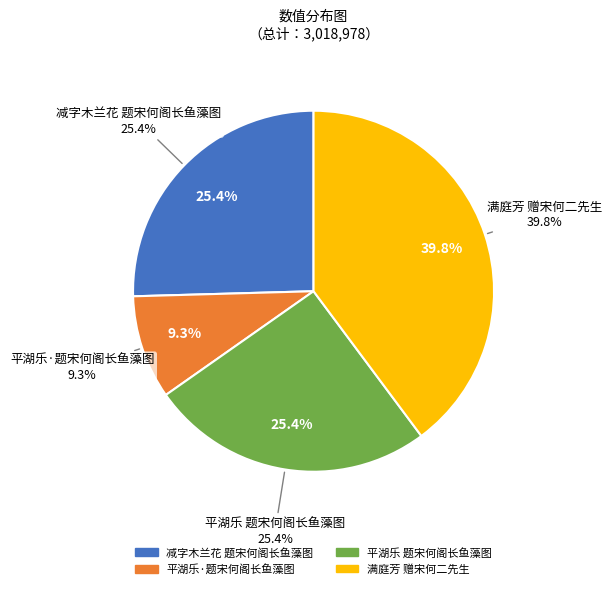

What is the change in value from 减字木兰花 题宋何阁长鱼藻图 to 满庭芳 赠宋何二先生?

+433569